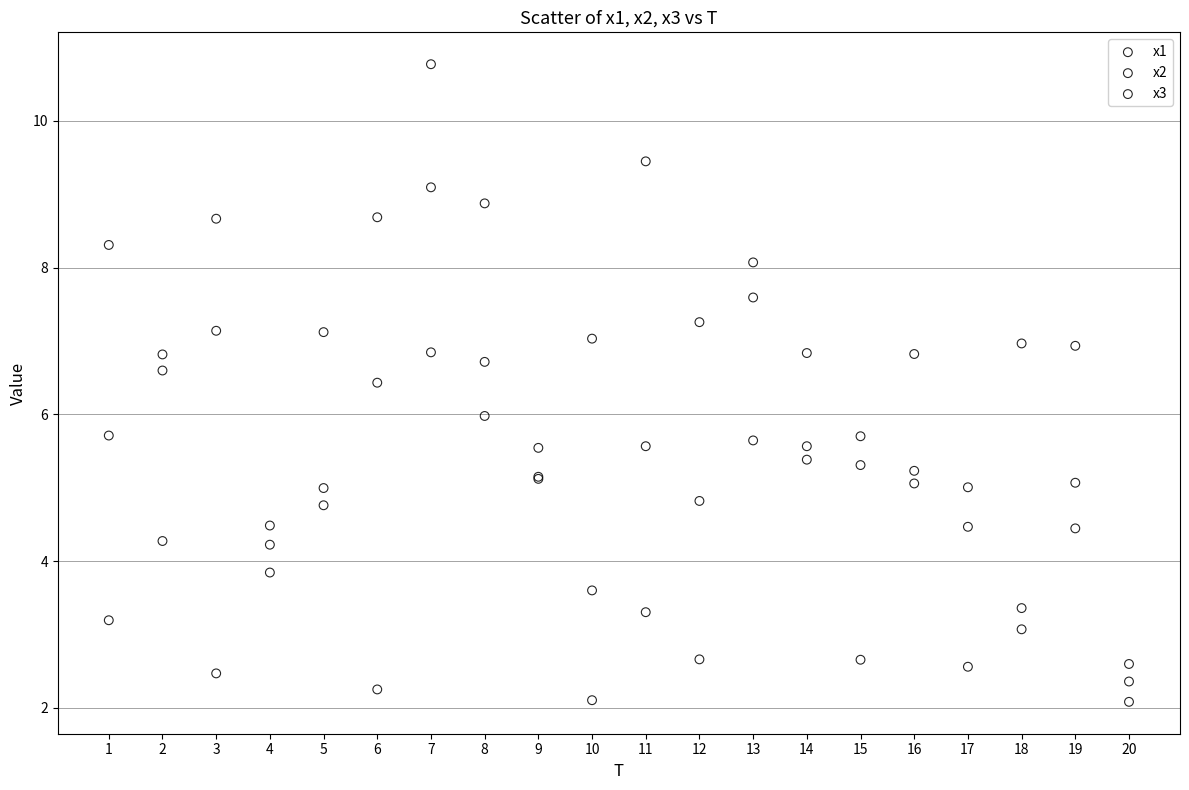

Which series contains the highest Y value?

x2